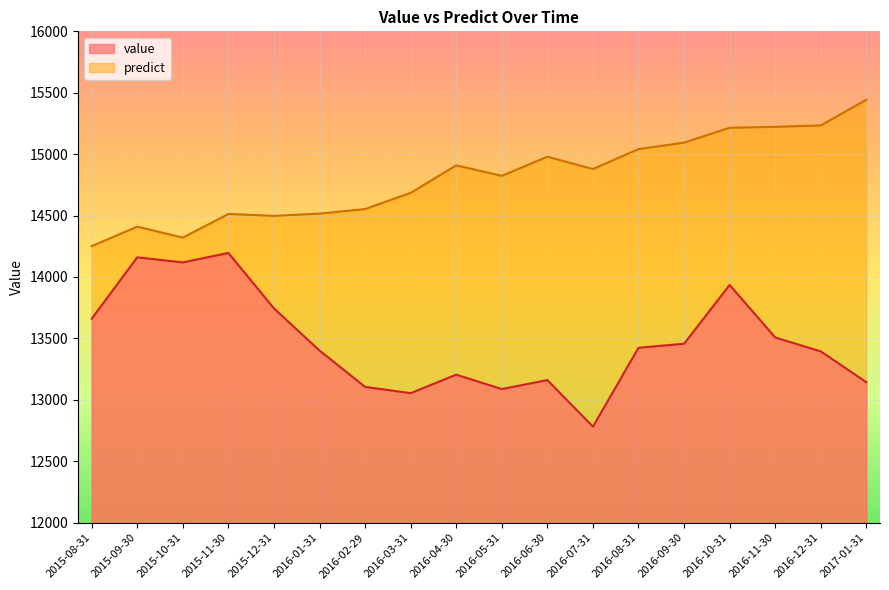

Where does the value series first go above 13423?

2015-08-31